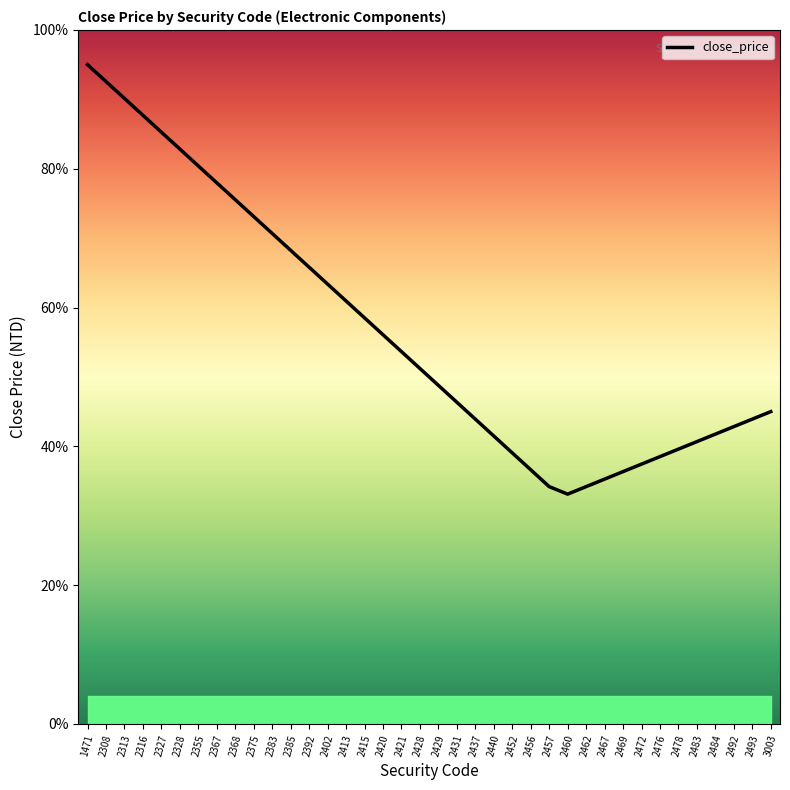

What is the minimum value shown in the chart?

33.1